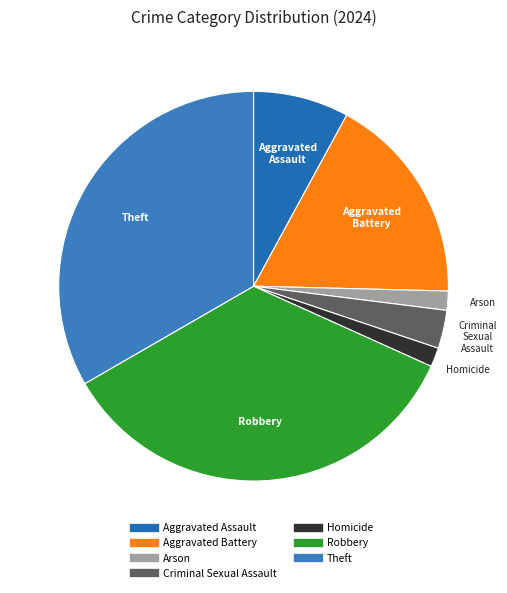

Is there any slice that represents more than half of the pie?

No